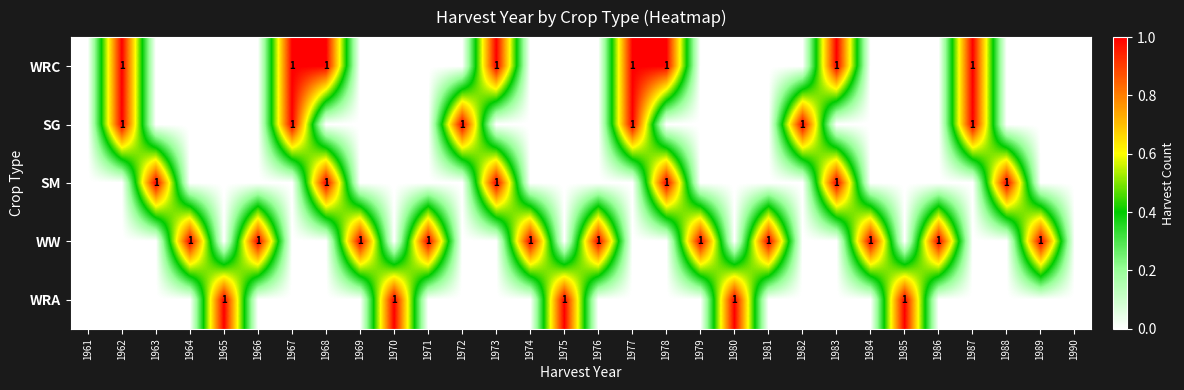

The value of WW at 1964 is 2. True or false?

False